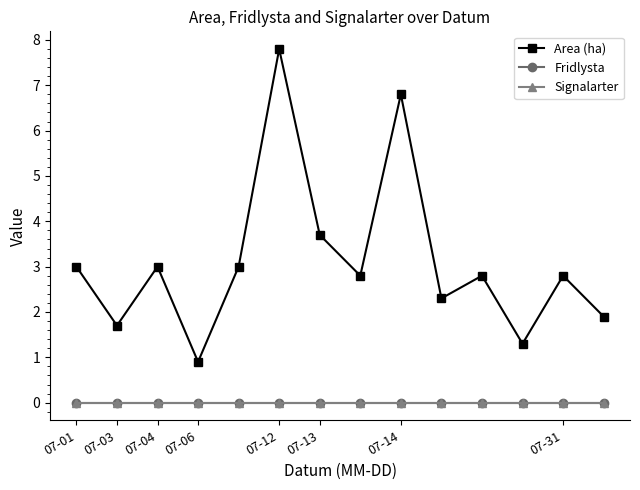

List the series in order of their peak value, lowest first.

Fridlysta, Signalarter, Area (ha)